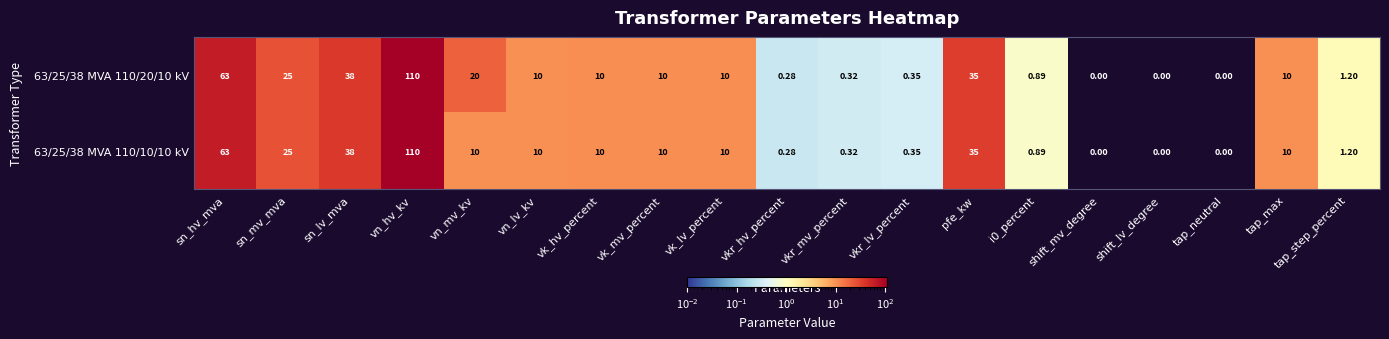

How many series are shown in this chart?

2